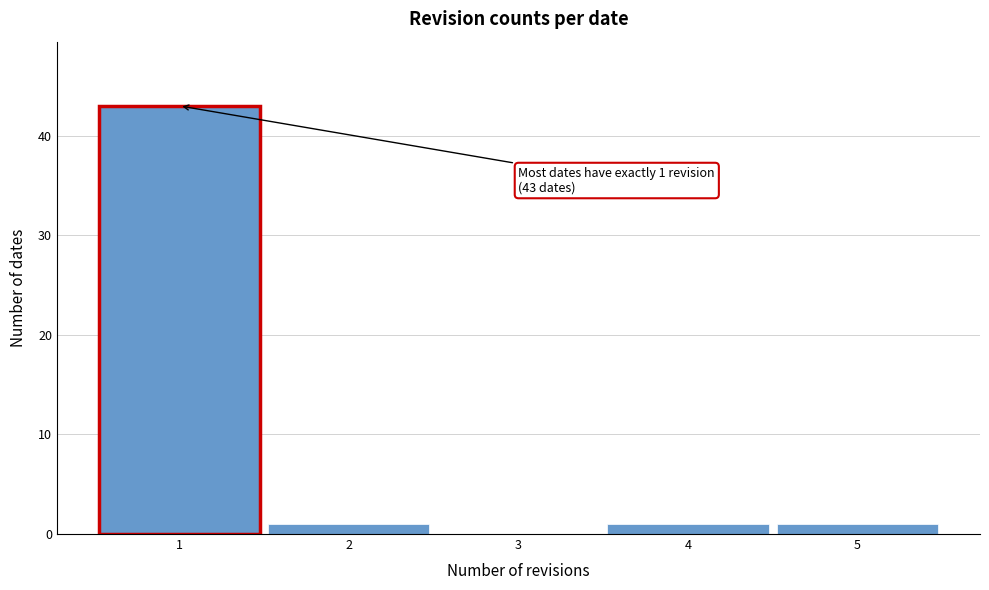

Which range on the x-axis has the tallest bar?

0.5 to 1.5